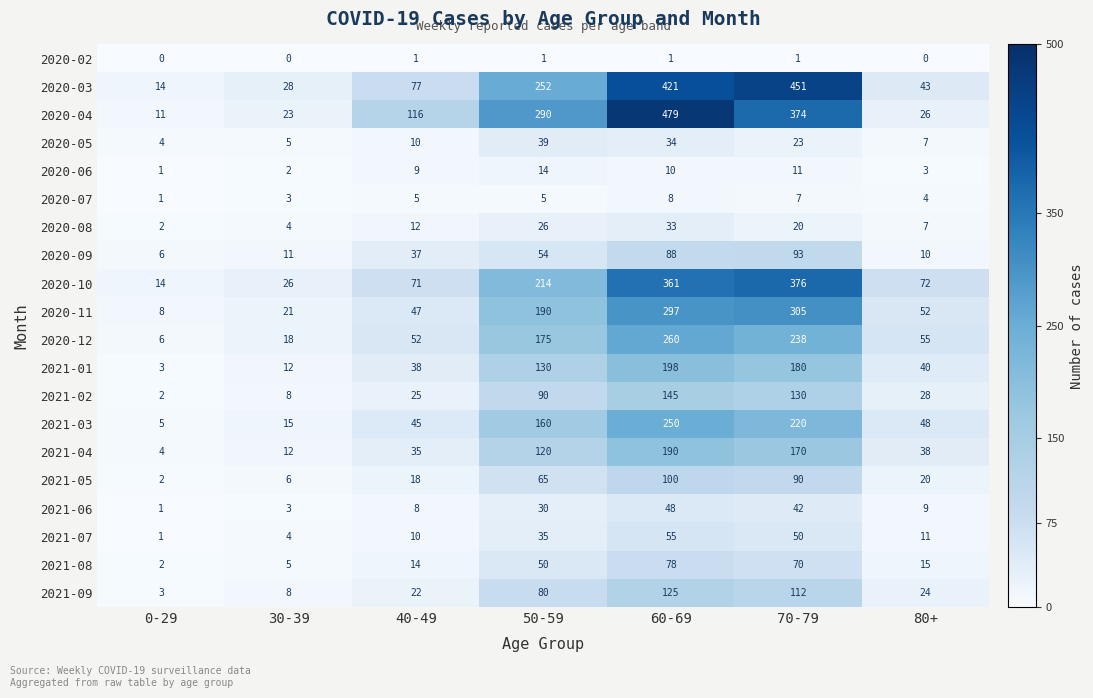

Rank the categories by 2021-09 value from highest to lowest.

60-69, 70-79, 50-59, 80+, 40-49, 30-39, 0-29